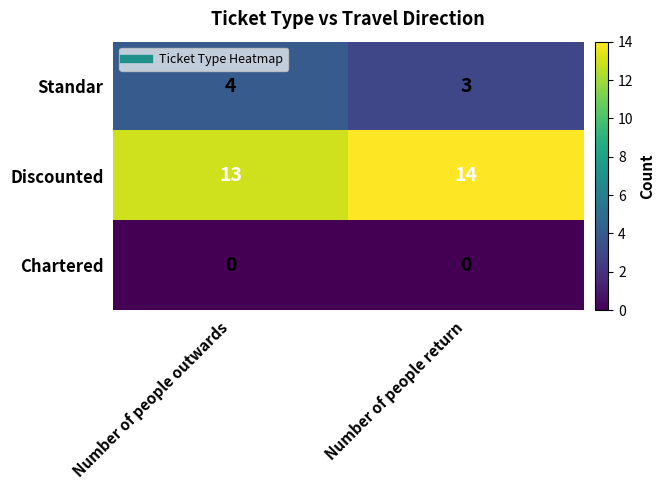

Reading left to right, transcribe all the data shown in this chart.

Standar: 4	3
Discounted: 13	14
Chartered: 0	0